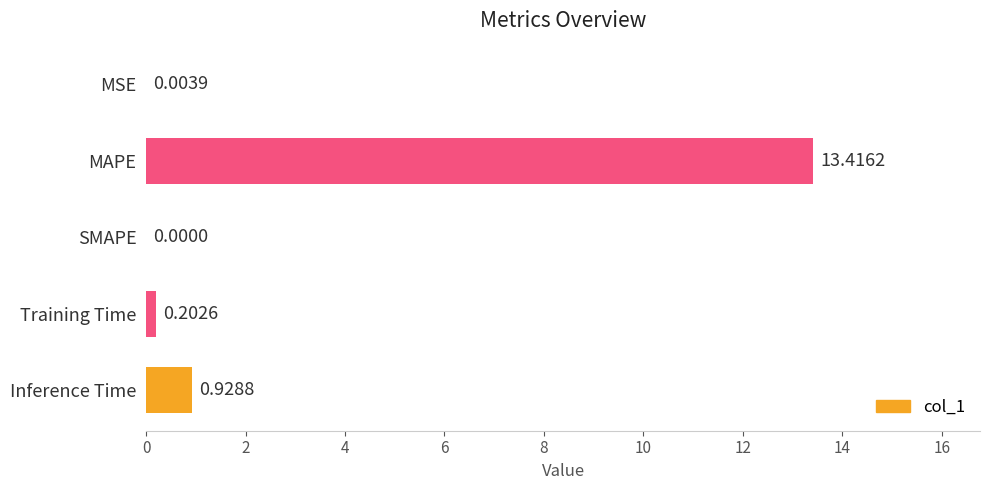

What is the sum of all values?

14.6